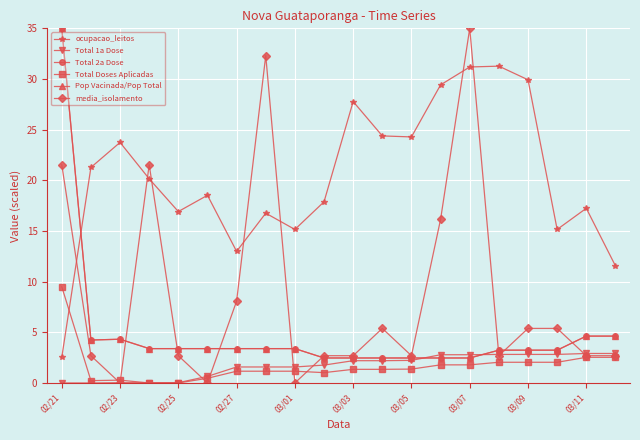

True or false: Total Doses Aplicadas and Pop Vacinada/Pop Total intersect in this chart.

False